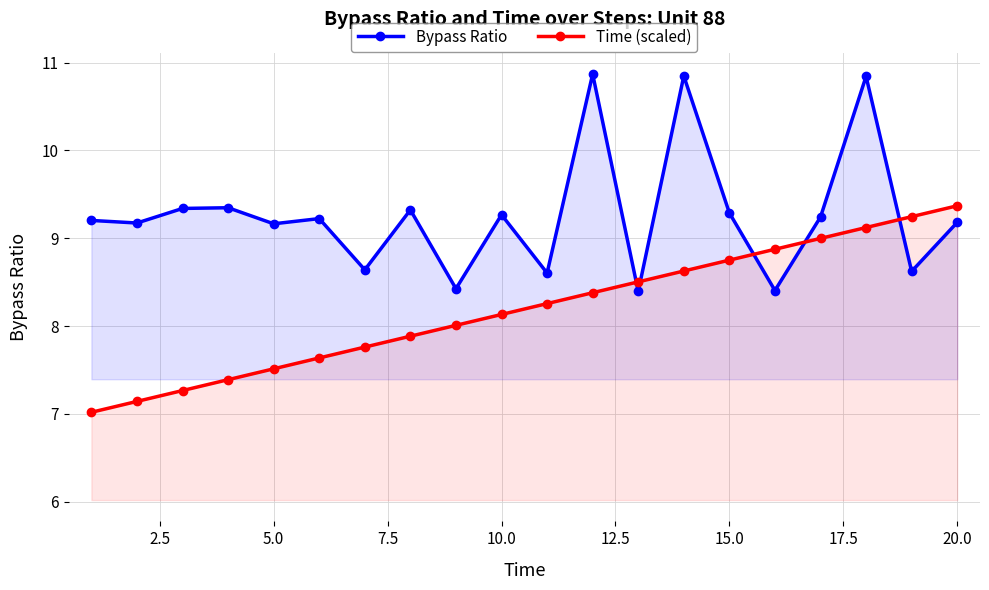

What is the sum of all Time (scaled) values?

163.9